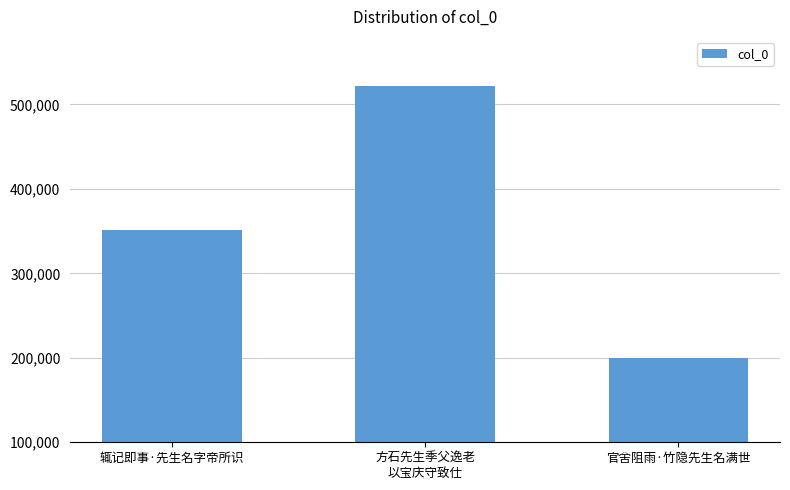

What value does the data have at 方石先生季父逸老
以宝庆守致仕?

521521